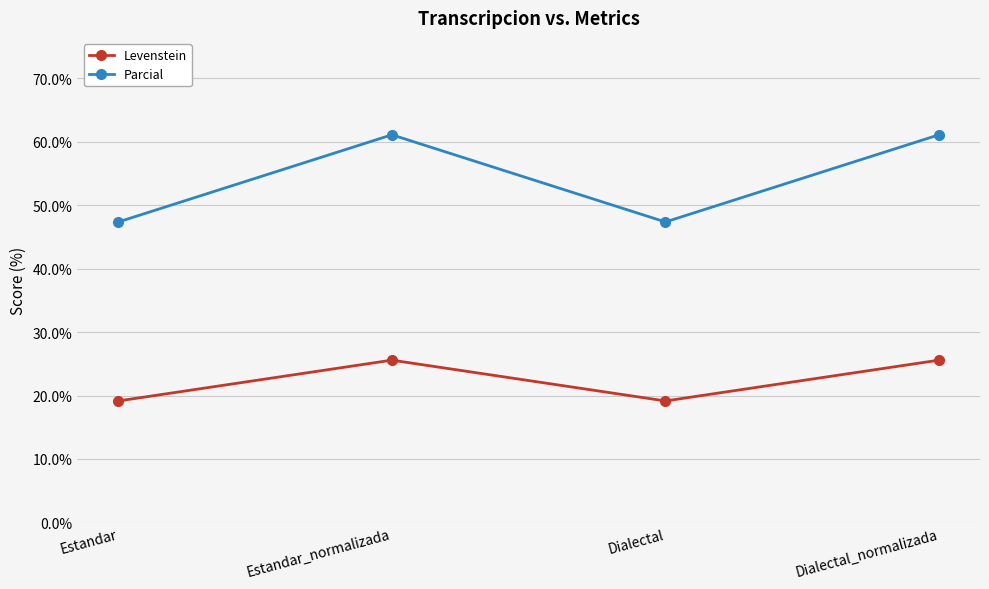

What is the sum of all Levenstein values?

89.5